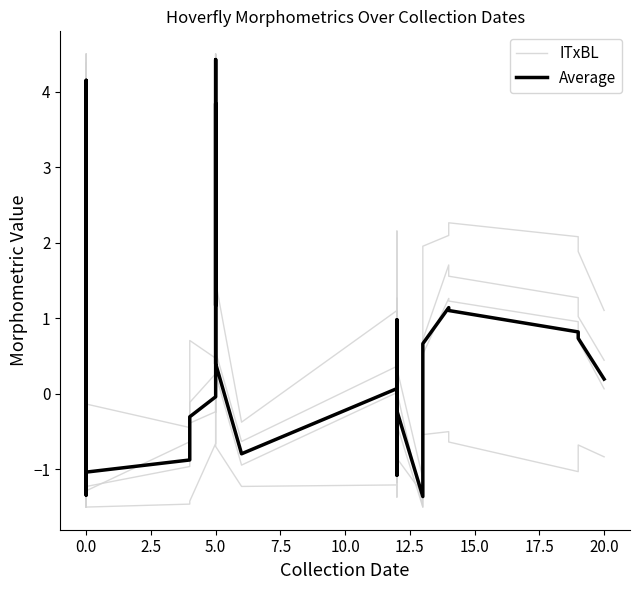

At which category does BL reach its first local peak?

5.0